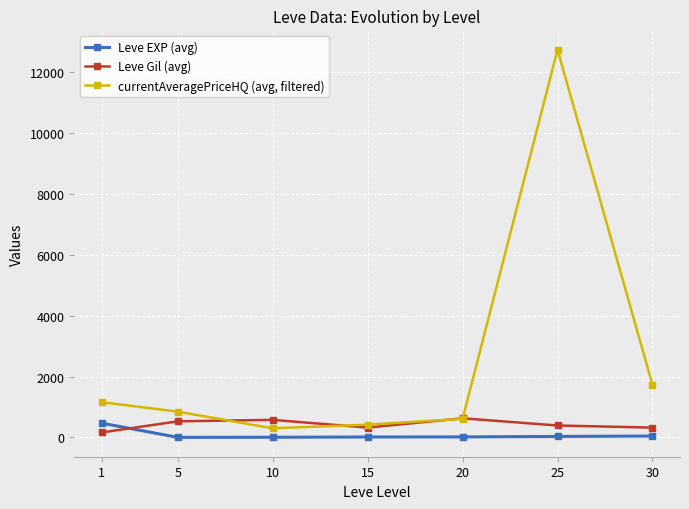

What is the maximum value shown in the chart?

12745.5